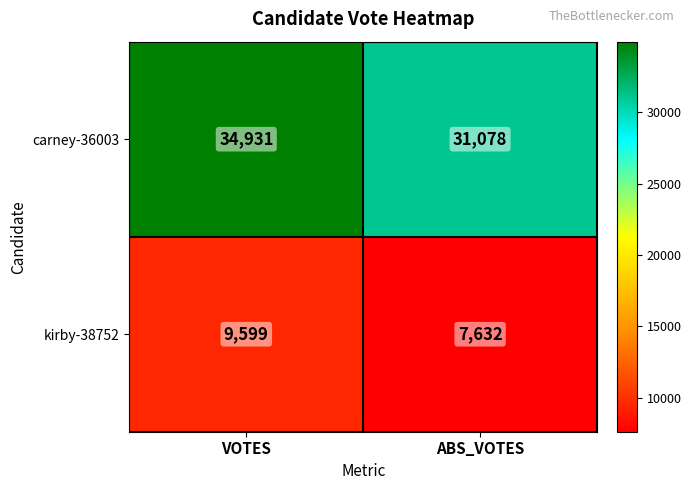

Reading right to left, extract all data points from this chart.

carney-36003: 31078	34931
kirby-38752: 7632	9599